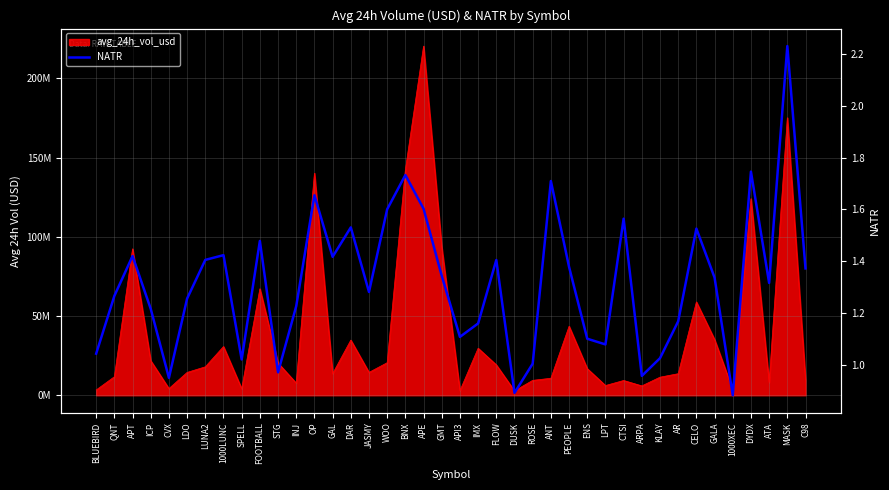

Reading left to right, what are all the values shown in this chart?

BLUEBIRD=1.0	QNT=1.3	APT=1.4	ICP=1.2	CVX=0.9	LDO=1.3	LUNA2=1.4	1000LUNC=1.4	SPELL=1.0	FOOTBALL=1.5	STG=1.0	INJ=1.2	OP=1.7	GAL=1.4	DAR=1.5	JASMY=1.3	WOO=1.6	BNX=1.7	APE=1.6	GMT=1.3	API3=1.1	IMX=1.2	FLOW=1.4	DUSK=0.9	ROSE=1.0	ANT=1.7	PEOPLE=1.4	ENS=1.1	LPT=1.1	CTSI=1.6	ARPA=1.0	KLAY=1.0	AR=1.2	CELO=1.5	GALA=1.3	1000XEC=0.9	DYDX=1.7	ATA=1.3	MASK=2.2	C98=1.4